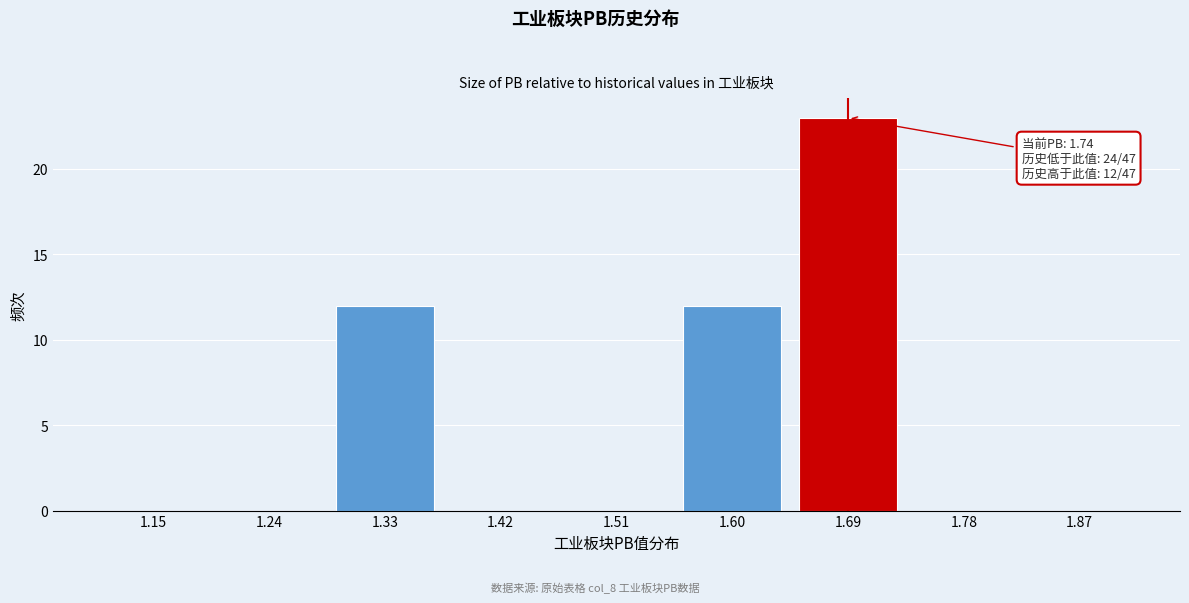

Reading left to right, list all the values displayed in this chart.

1.15=0	1.24=0	1.33=12	1.42=0	1.51=0	1.60=12	1.69=23	1.78=0	1.87=0